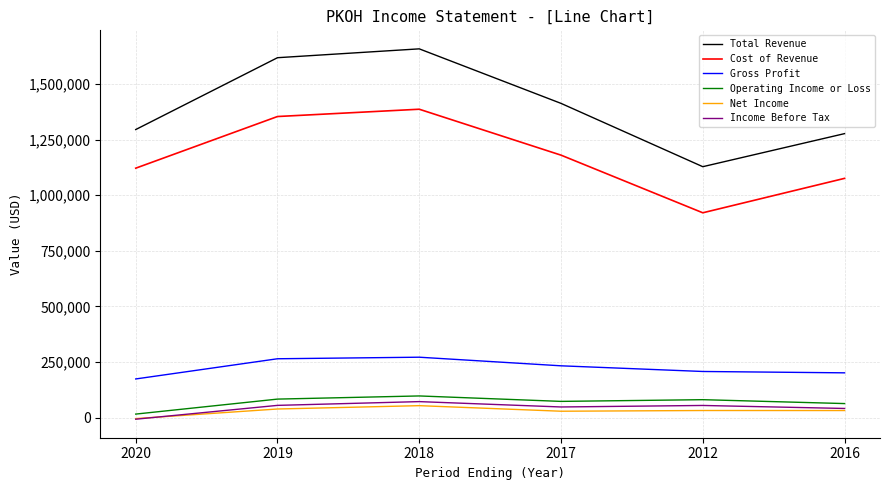

True or false: Net Income and Gross Profit intersect in this chart.

False